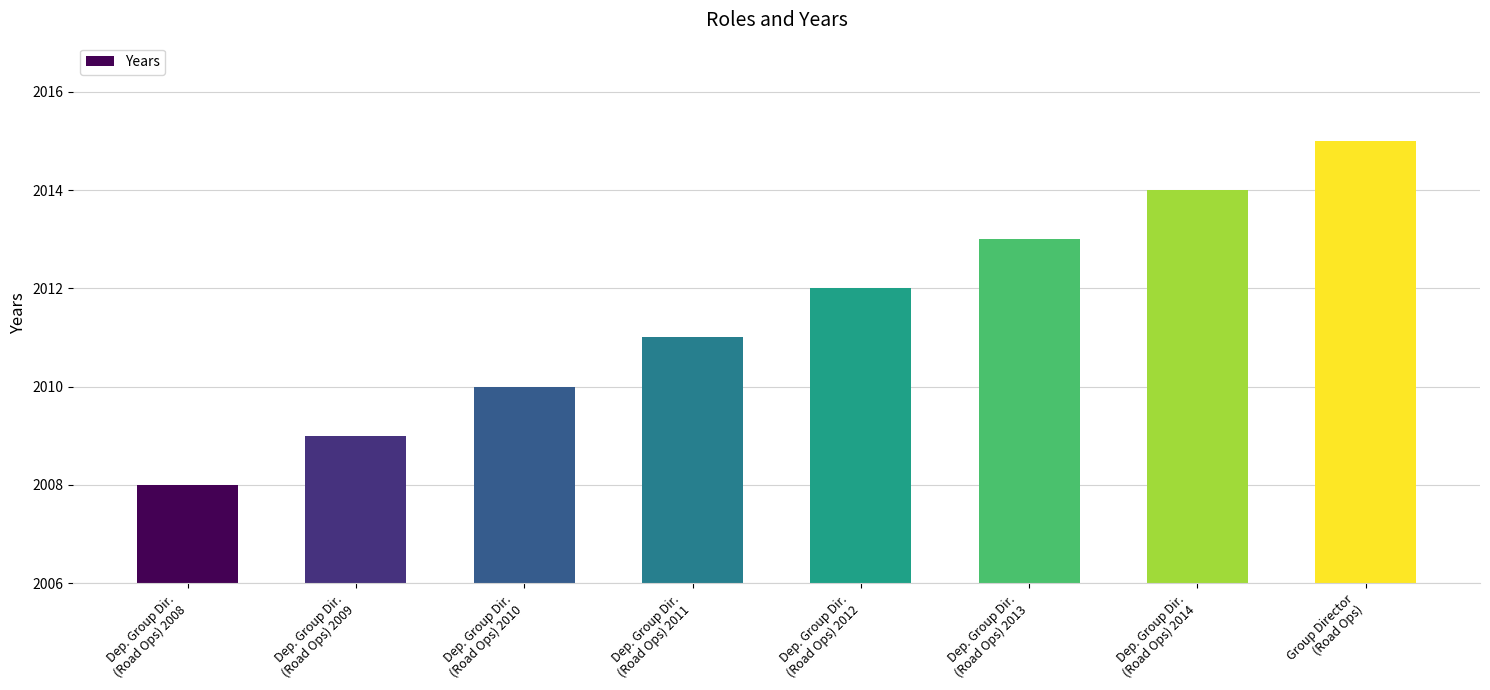

Which category has the lowest value across all series?

Dep. Group Dir.
(Road Ops) 2008